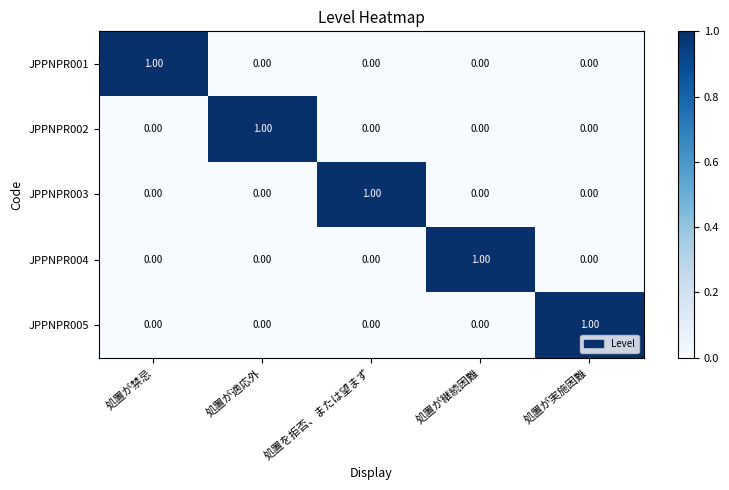

At which label does JPPNPR004 reach its peak?

処置が継続困難